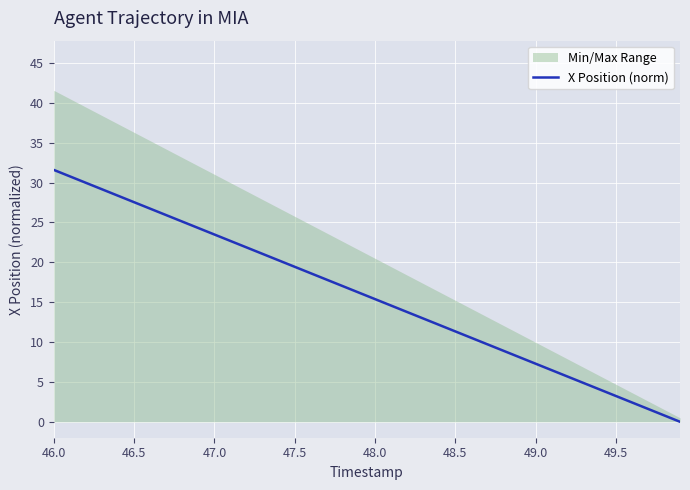

What is the highest value of the X Position (norm) series?

31.6